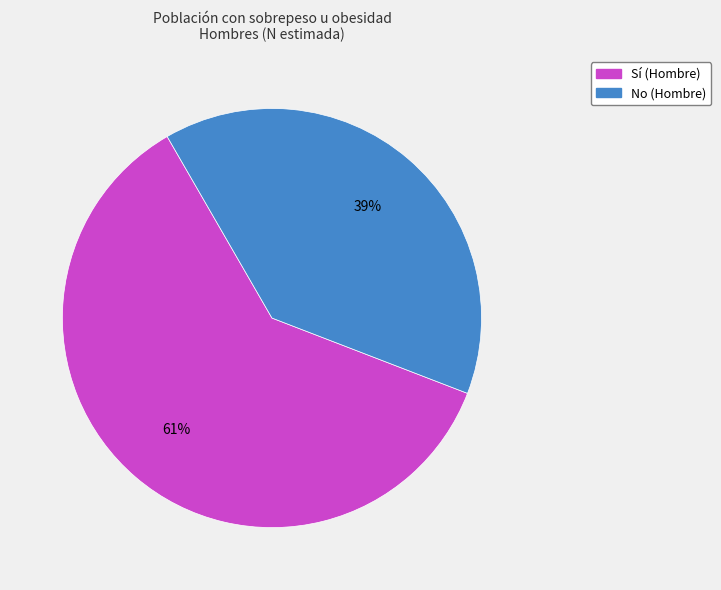

To the nearest percent, what is the combined percentage of No (Hombre) and Sí (Hombre)?

100%